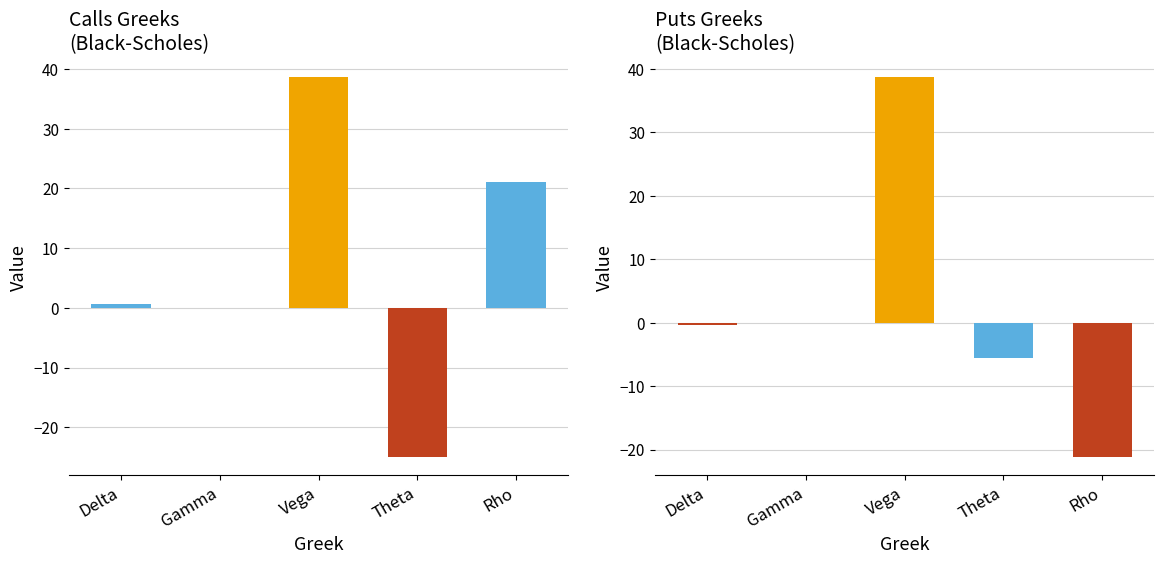

Are the bars horizontal?

No